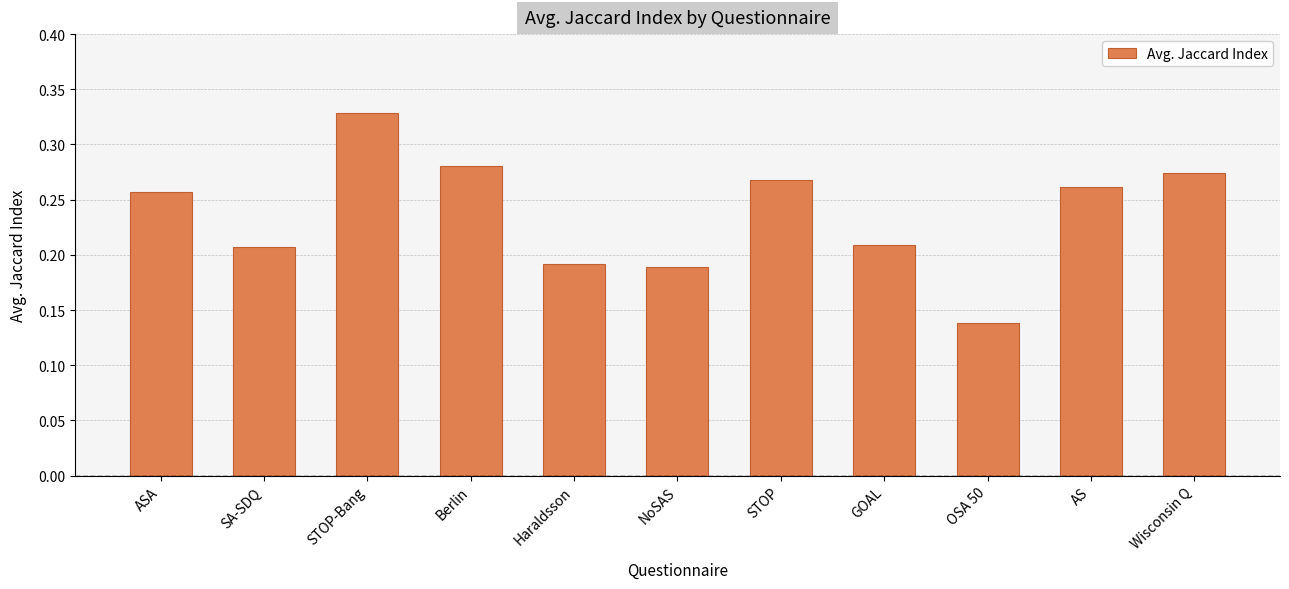

Count the number of categories in the chart.

11